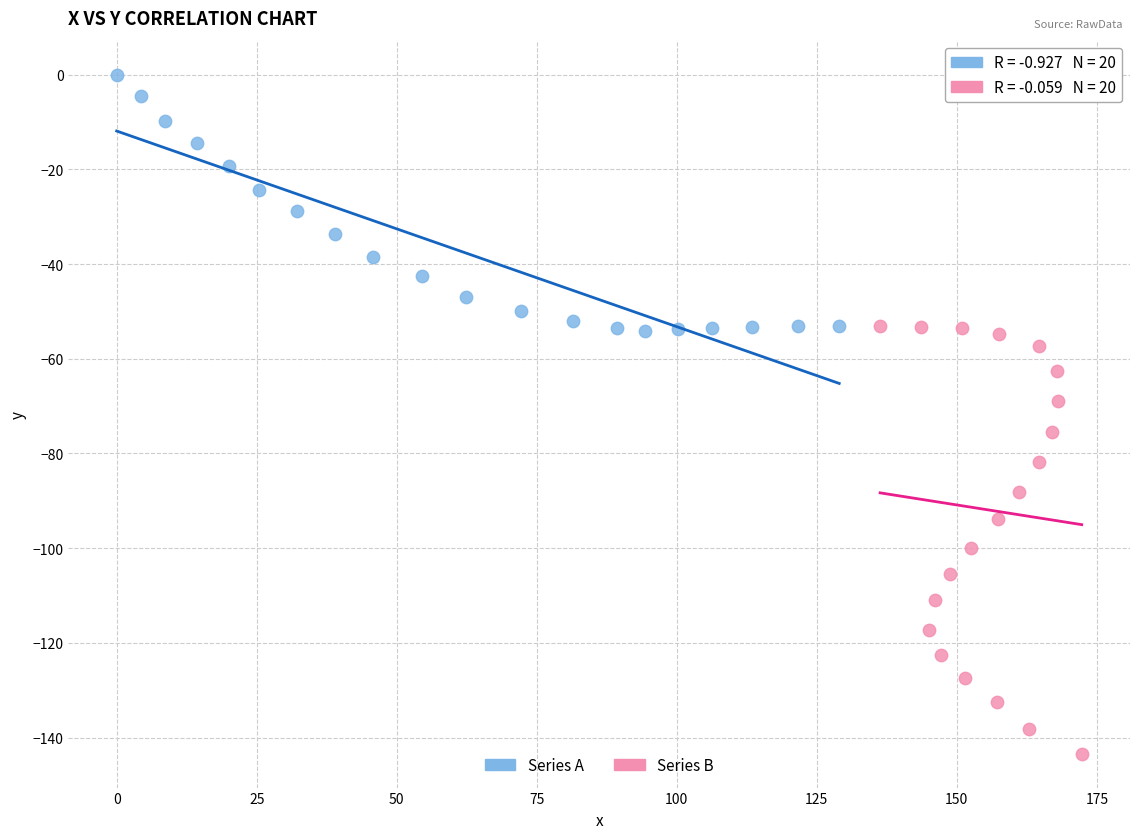

What are all the series names shown in the legend?

Series A, Series B